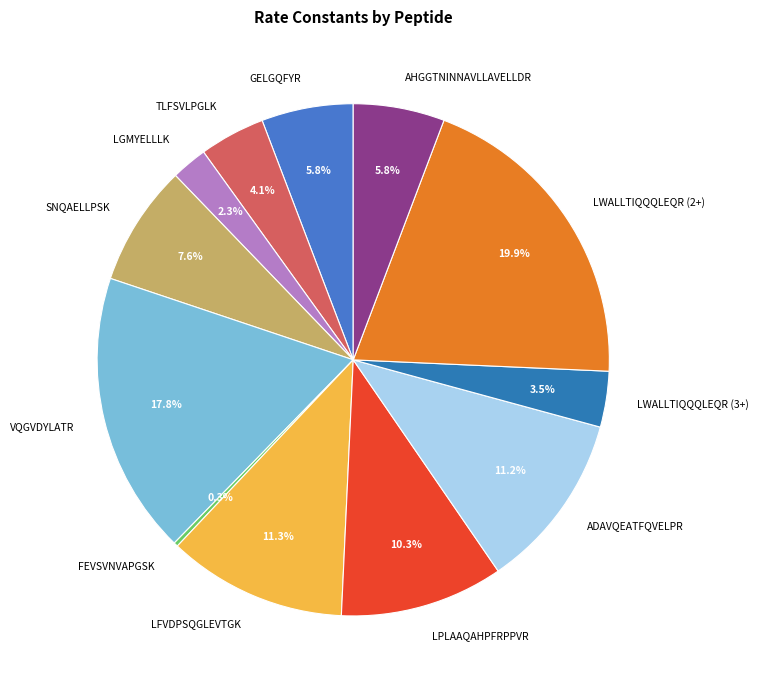

What percentage is NOT represented by VQGVDYLATR?

82.2%